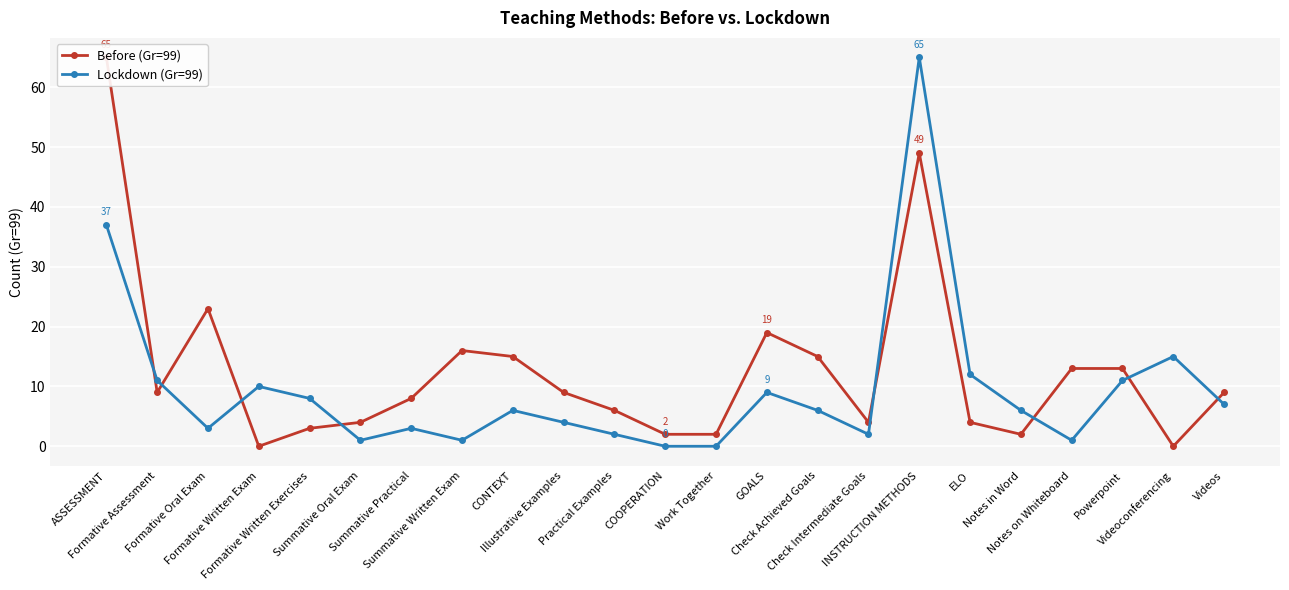

How many data points in Lockdown (Gr=99) are above 6?

10